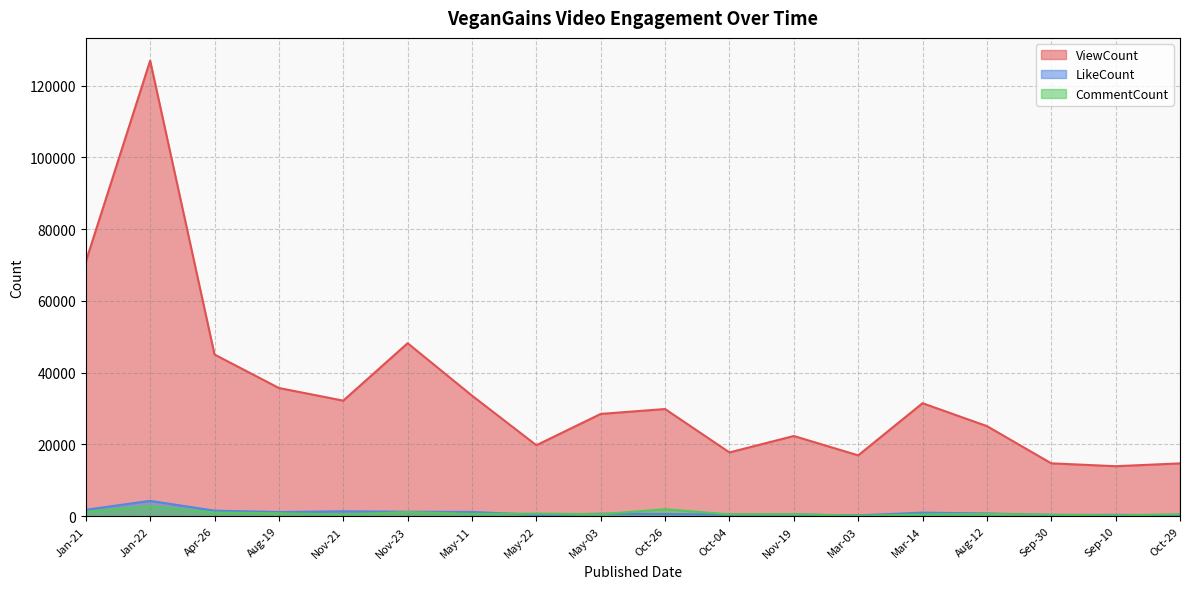

Does the chart have visible grid lines?

Yes